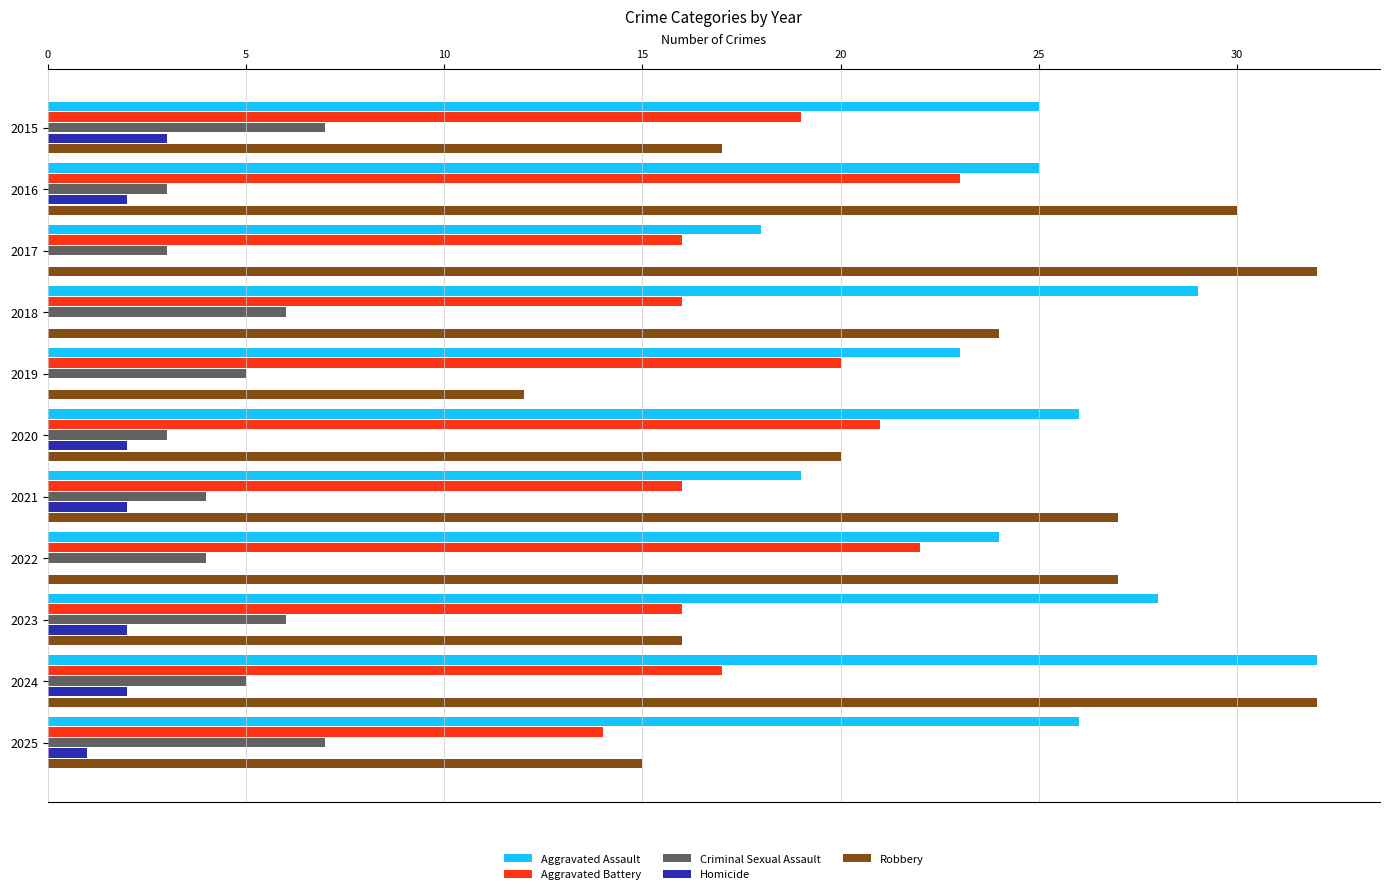

What is the total value across all series at 2023?

68